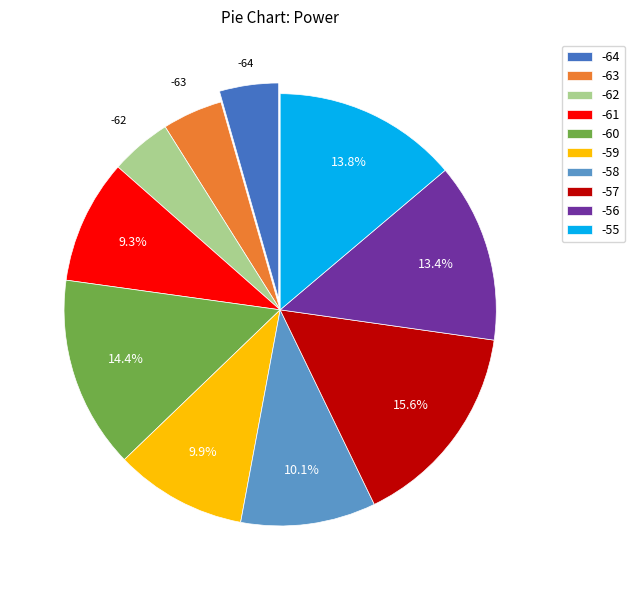

To the nearest percent, what is the average slice percentage?

10%